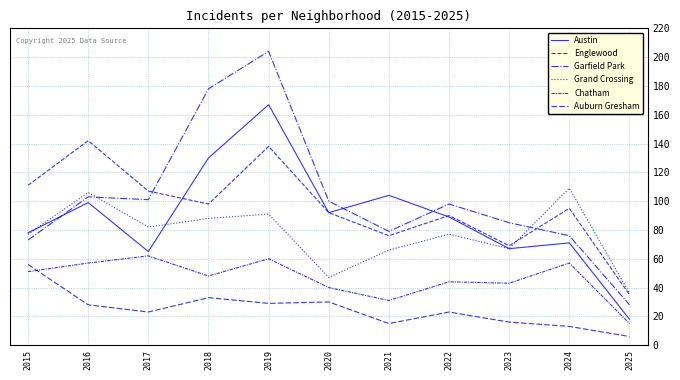

The value of Englewood at 2016 is 242. True or false?

False